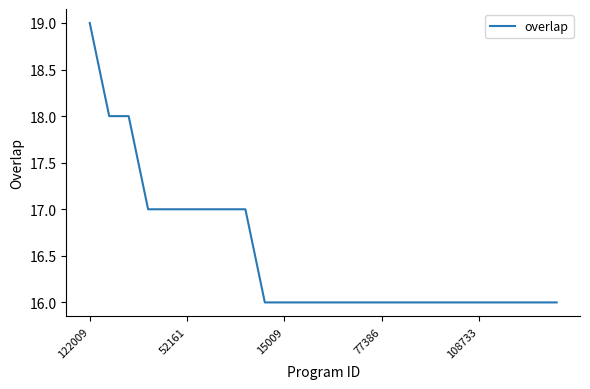

Reading left to right, extract all data points from this chart.

19	18	18	17	17	17	17	17	17	16	16	16	16	16	16	16	16	16	16	16	16	16	16	16	16